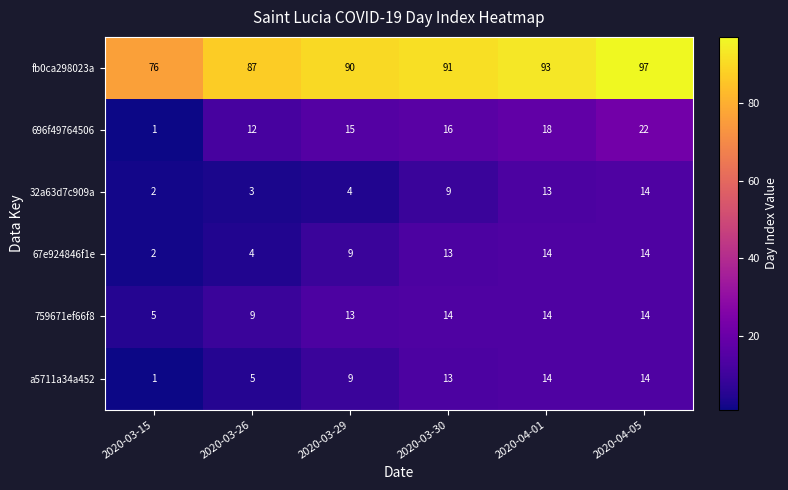

What is the sum of all fb0ca298023a values?

534